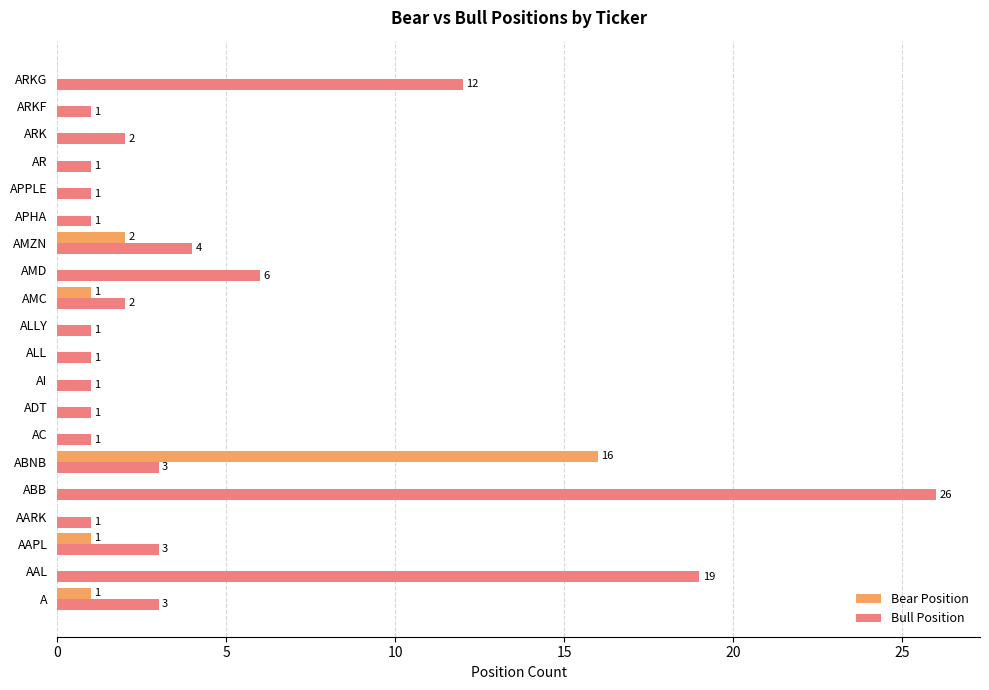

What are all the series names shown in the legend?

Bear Position, Bull Position